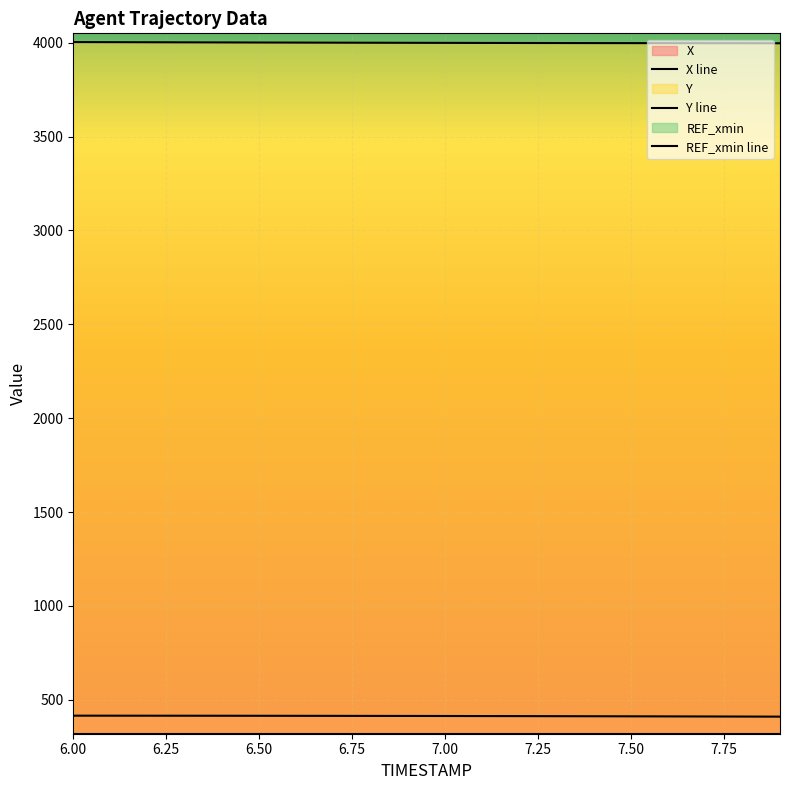

The REF_xmin line series shows 204.9 at 19. True or false?

False